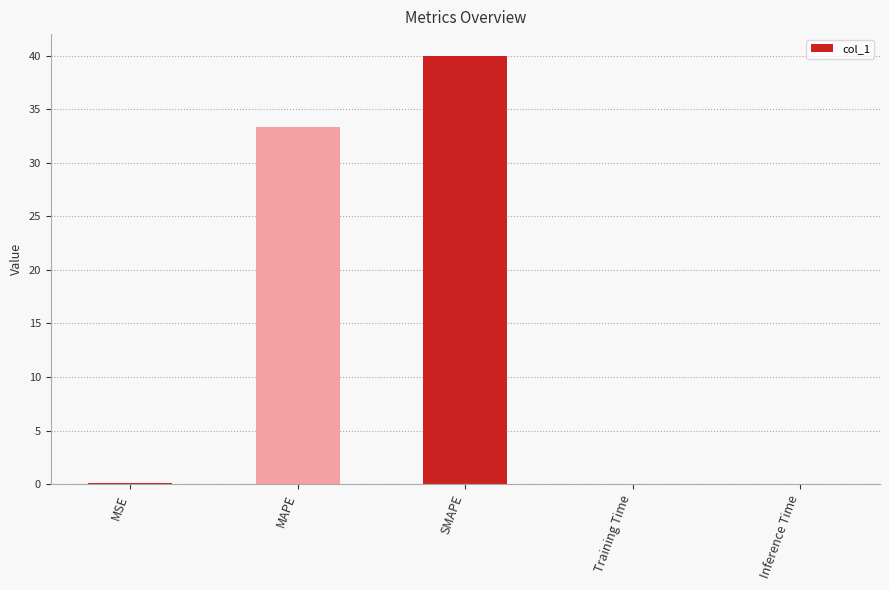

Between MAPE and Training Time, which is larger?

MAPE